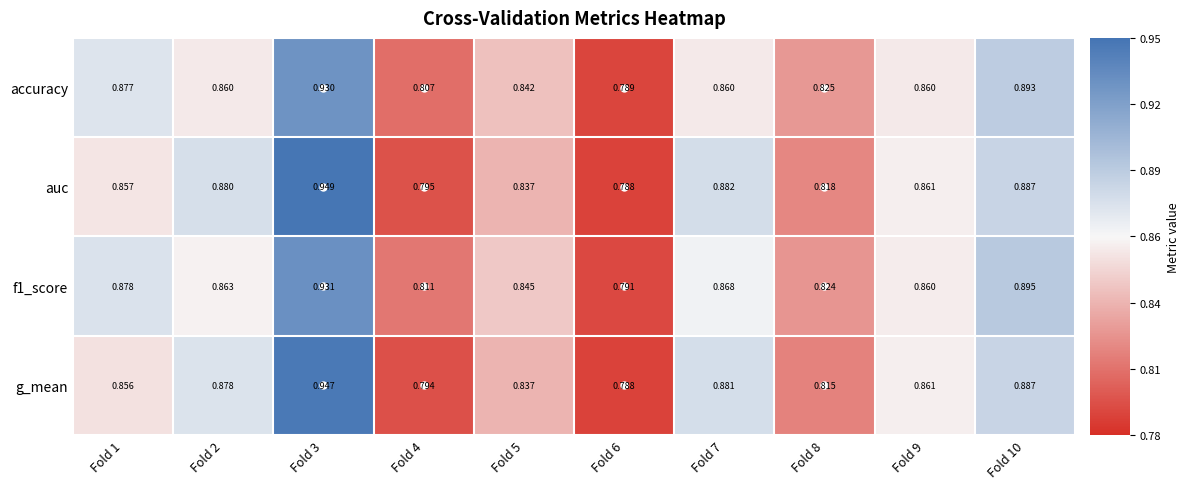

Which series has the widest spread of values?

auc